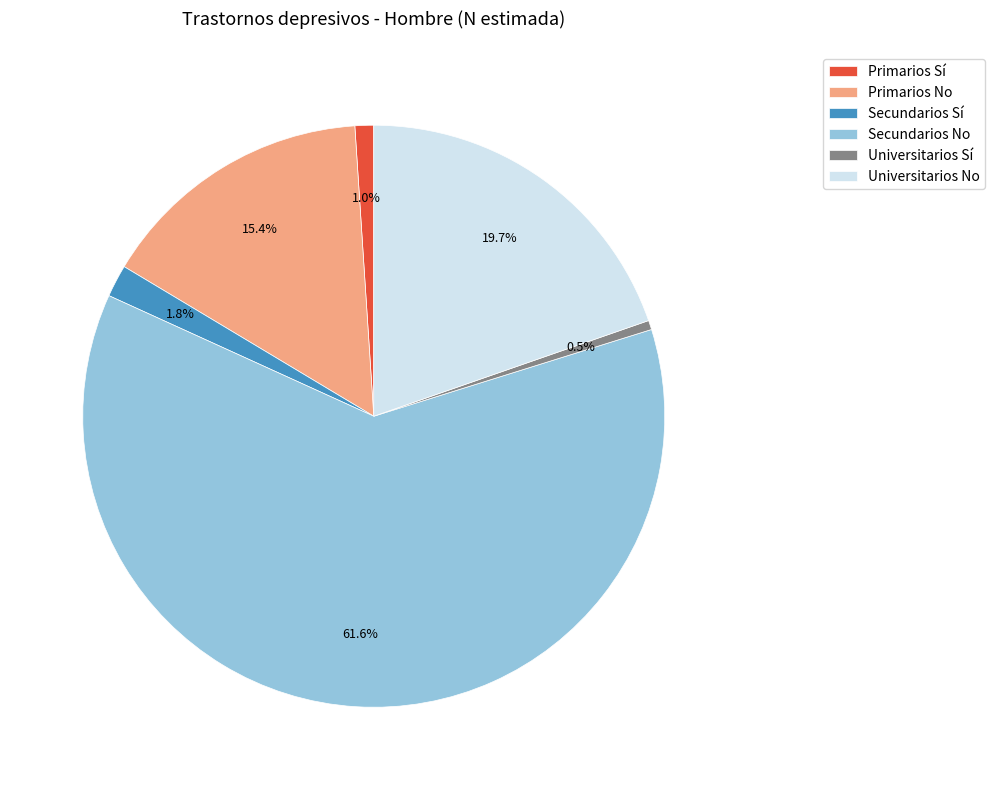

Between Universitarios Sí and Primarios Sí, which is larger?

Primarios Sí